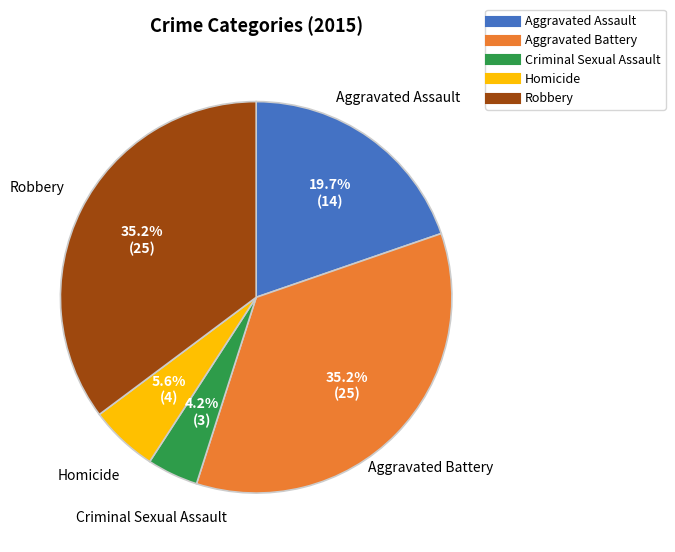

What is the ratio of the value at Aggravated Assault to the value at Criminal Sexual Assault?

4.7